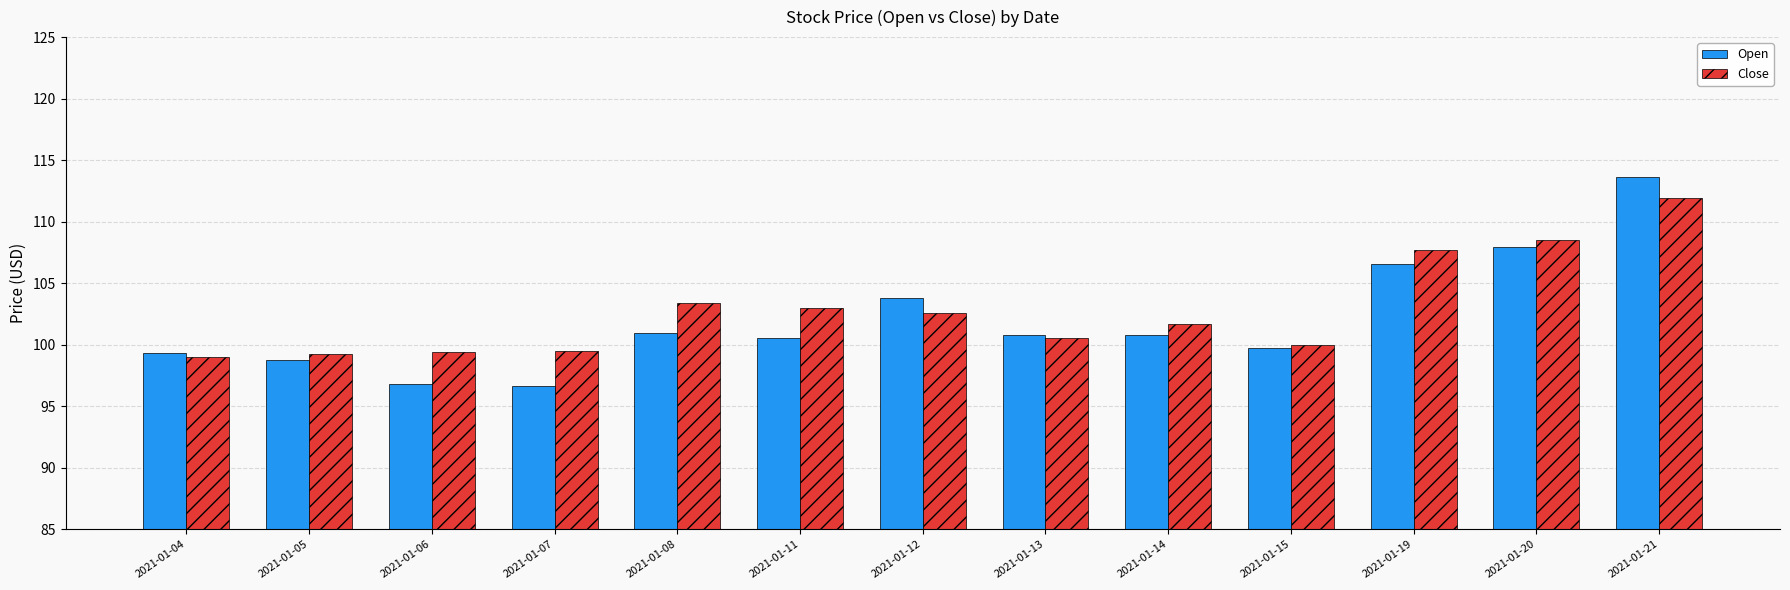

The Close series shows 99.5 at 2021-01-07. True or false?

True